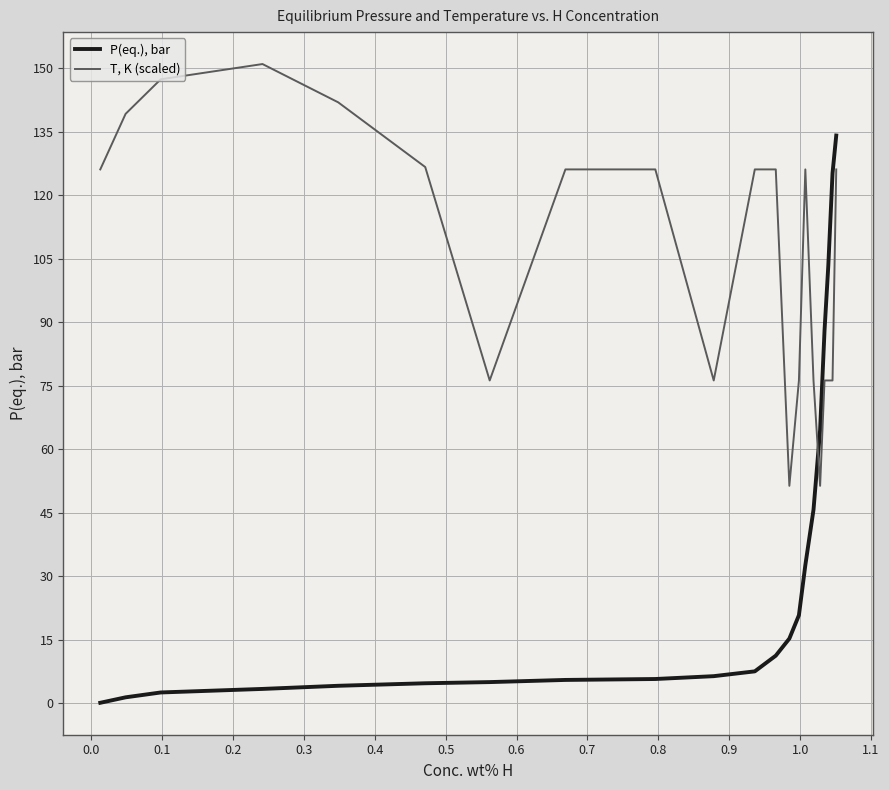

Rank the series by their maximum value, from lowest to highest.

P(eq.), bar, T, K (scaled)